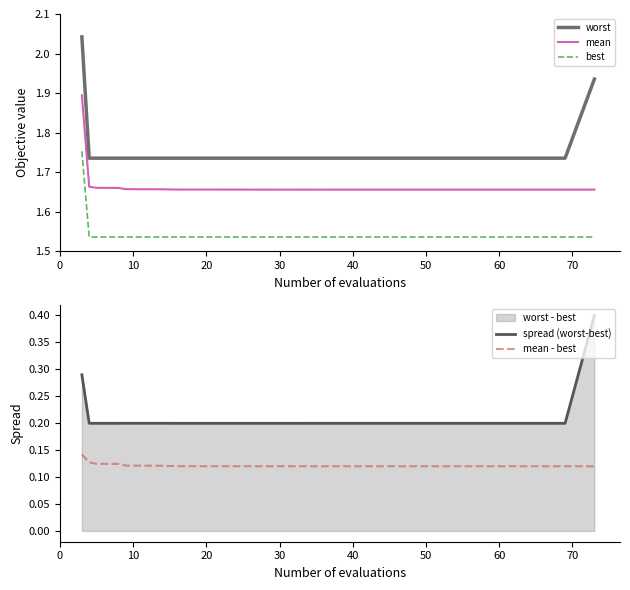

True or false: best and worst intersect in this chart.

False